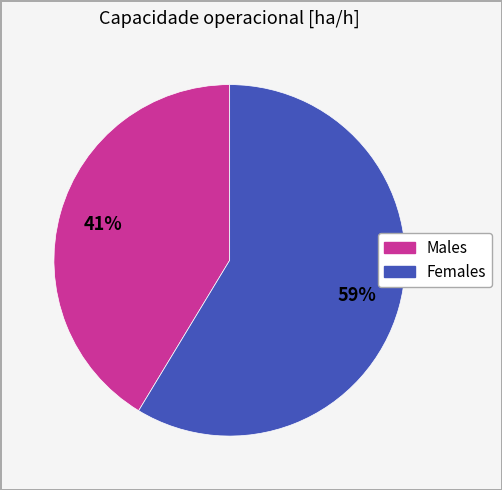

Is there a majority slice in this chart?

Yes